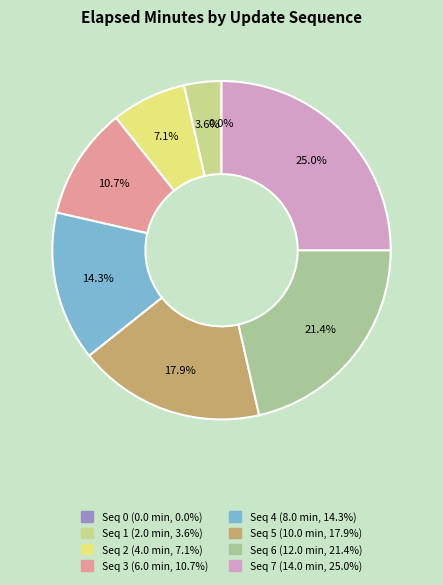

Between 3 and 7, which is larger?

7